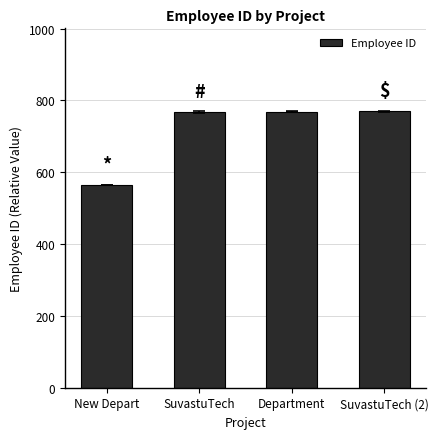

What is the label of the 4th bar from the right?

New Depart